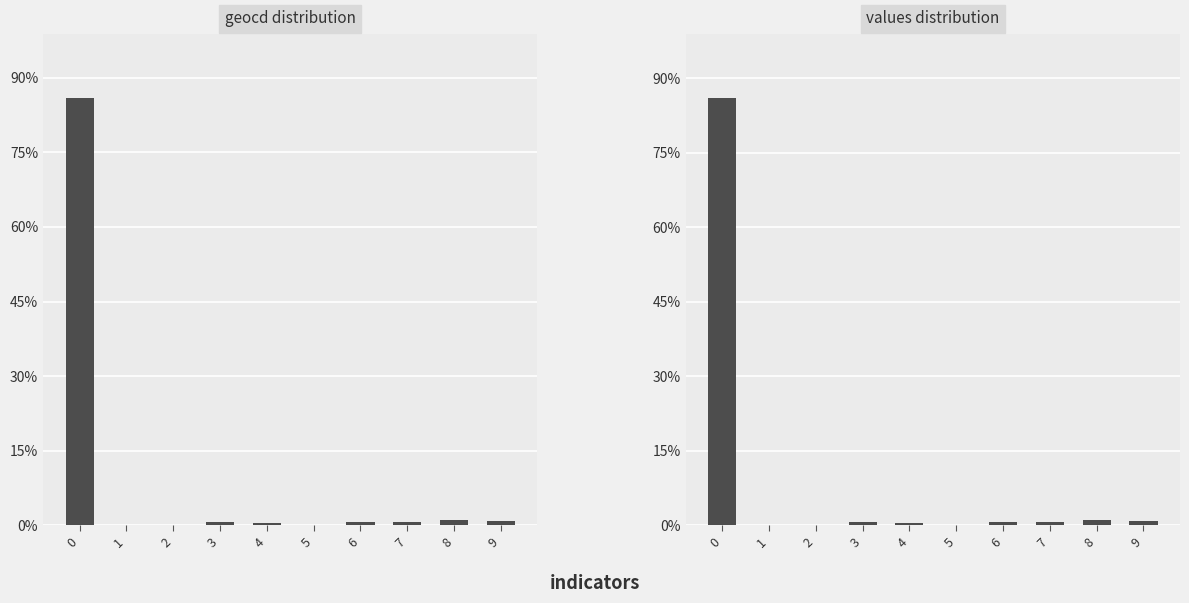

At how many categories does at least one series exceed 12?

1